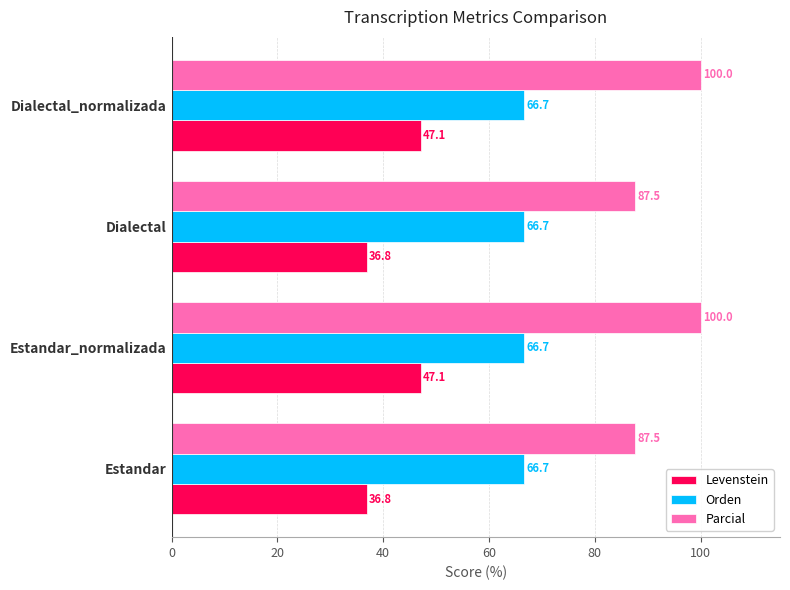

Which series has the widest spread of values?

Parcial